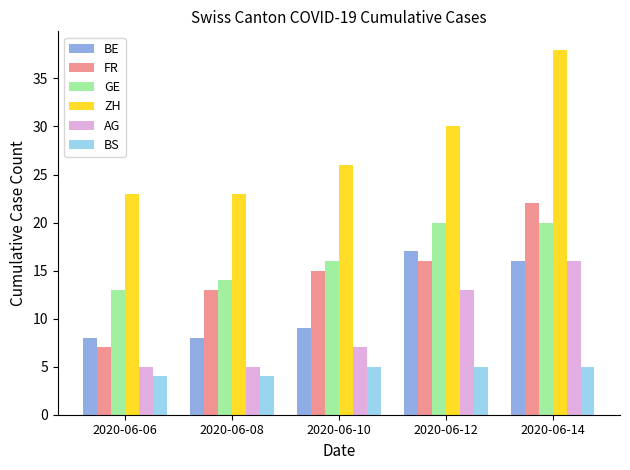

At which category is the sum across all series the highest?

2020-06-14